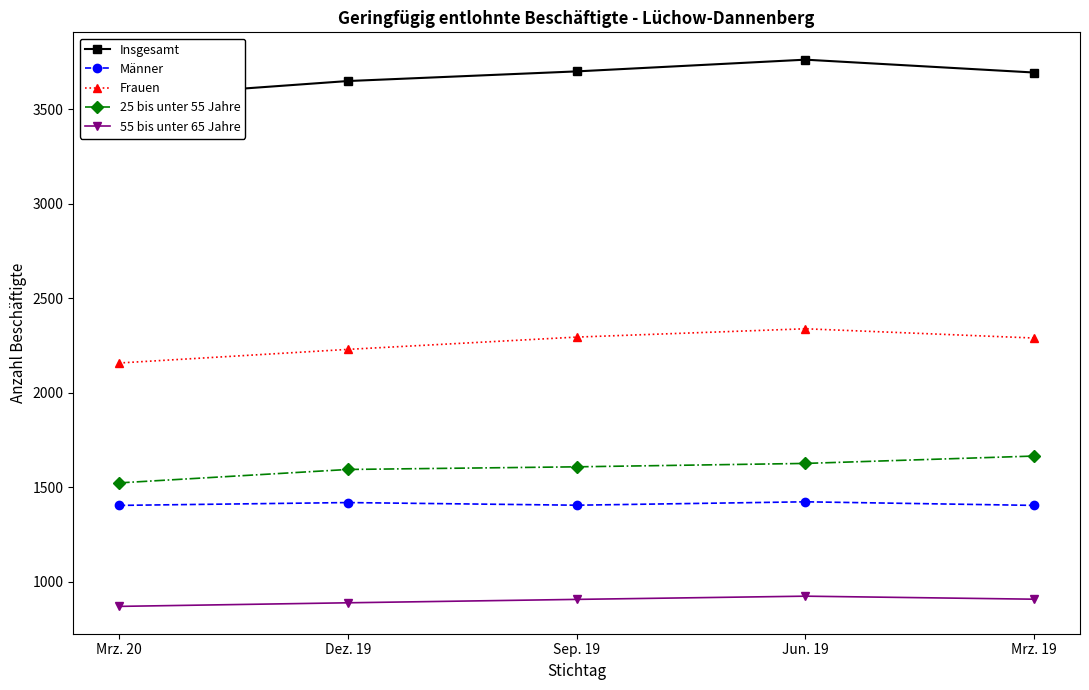

What is the total value across all series at Mrz. 20?

9515